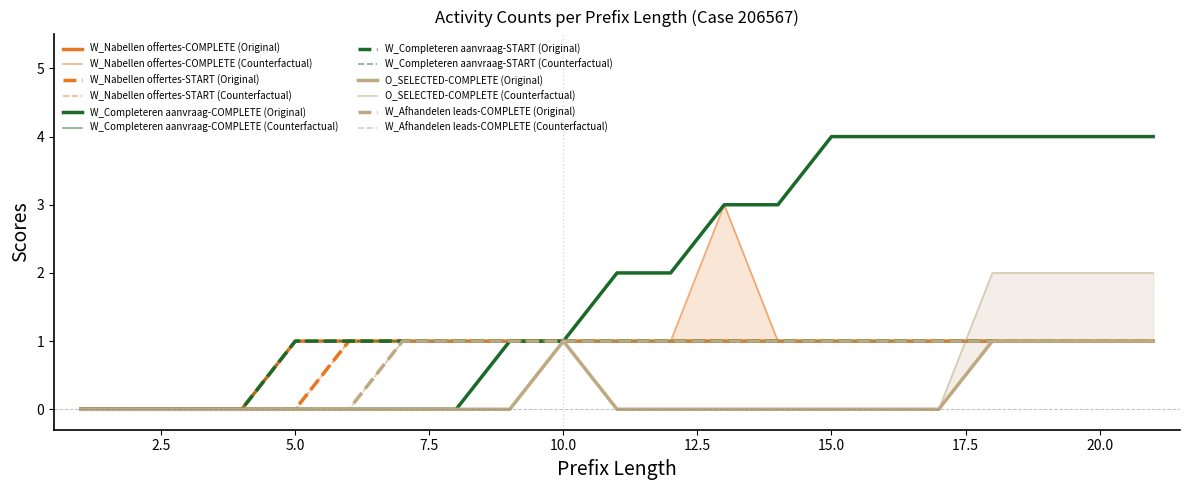

True or false: W_Completeren aanvraag-START and O_SELECTED-COMPLETE cross at least once.

False